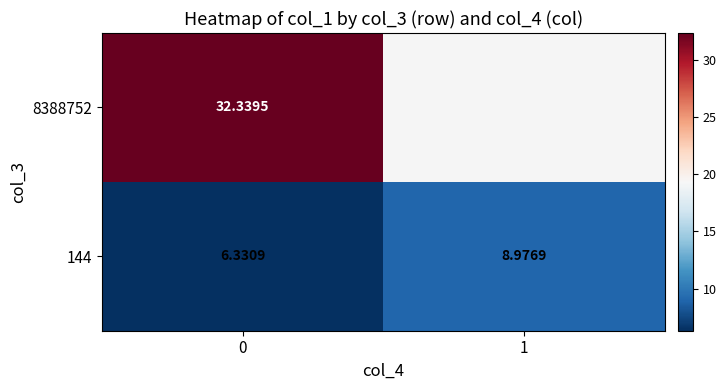

What is the difference between the highest and lowest values at 0?

26.0